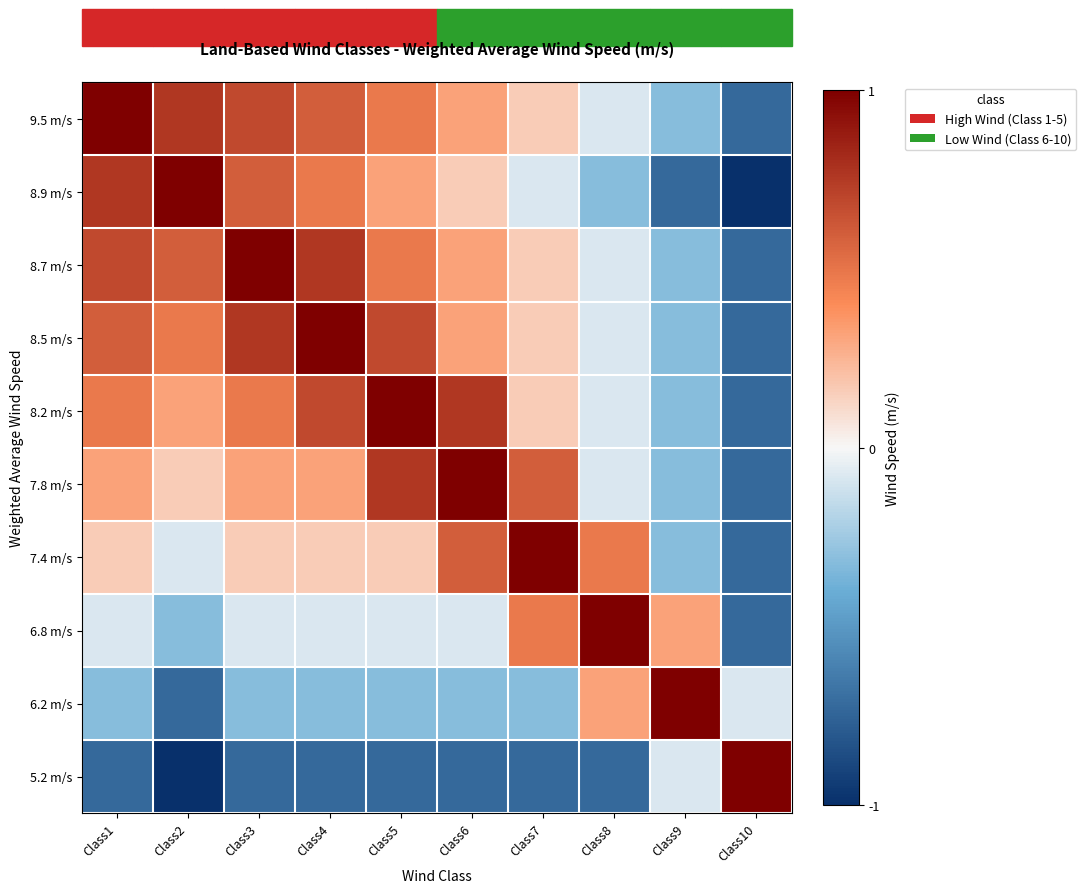

Which category has the lowest value across all series?

Class10